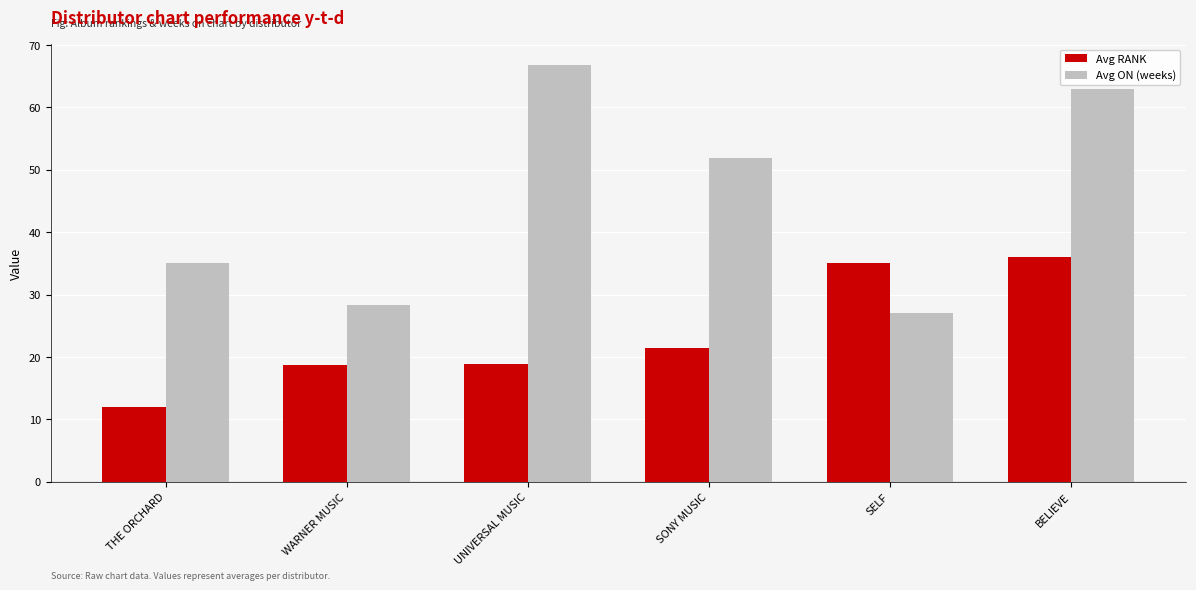

Where does the Avg RANK series first go above 21?

SONY MUSIC